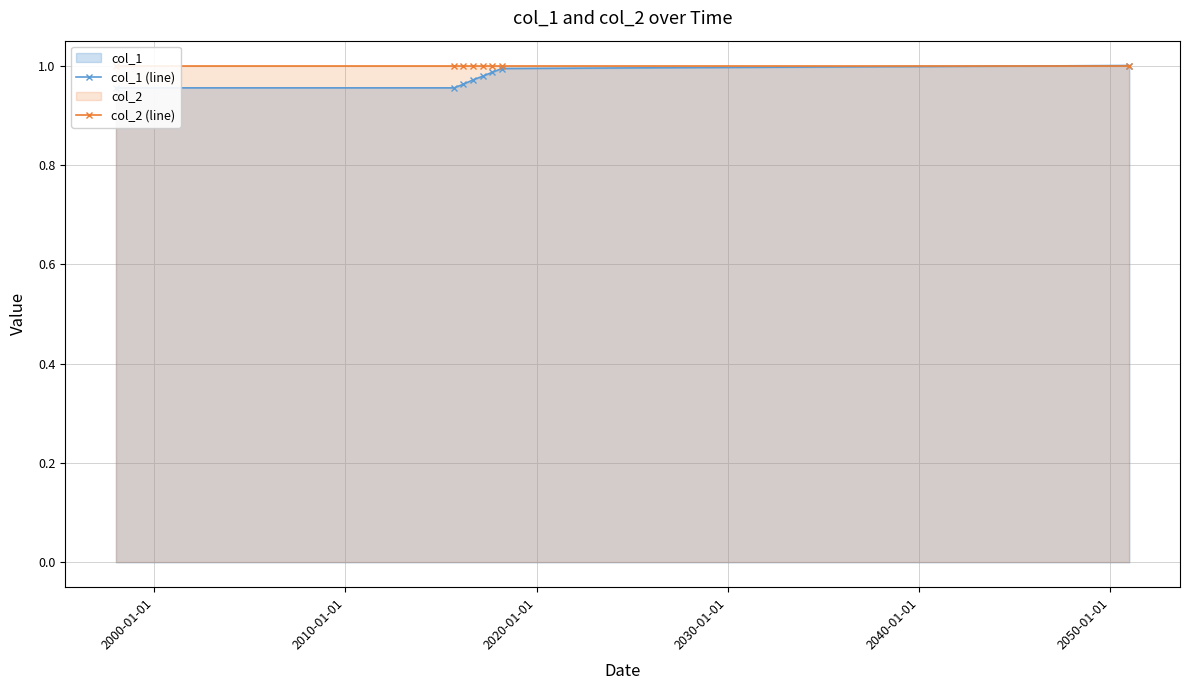

Is the value of col_1 (line) at 2050-01-01 greater than the value of col_2 (line) at 2060-01-01?

No